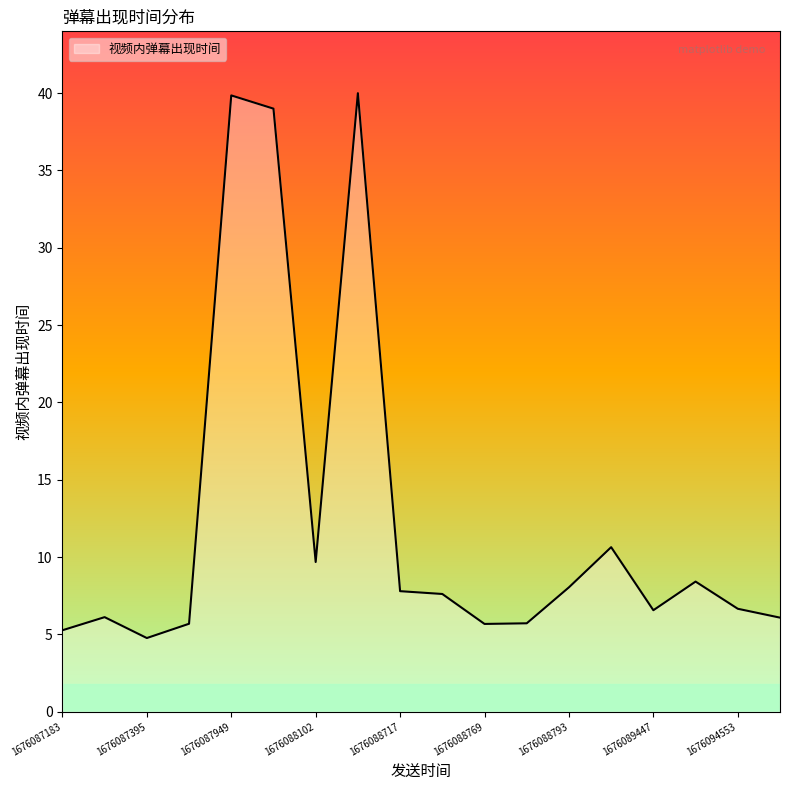

What is the minimum value shown in the chart?

4.8